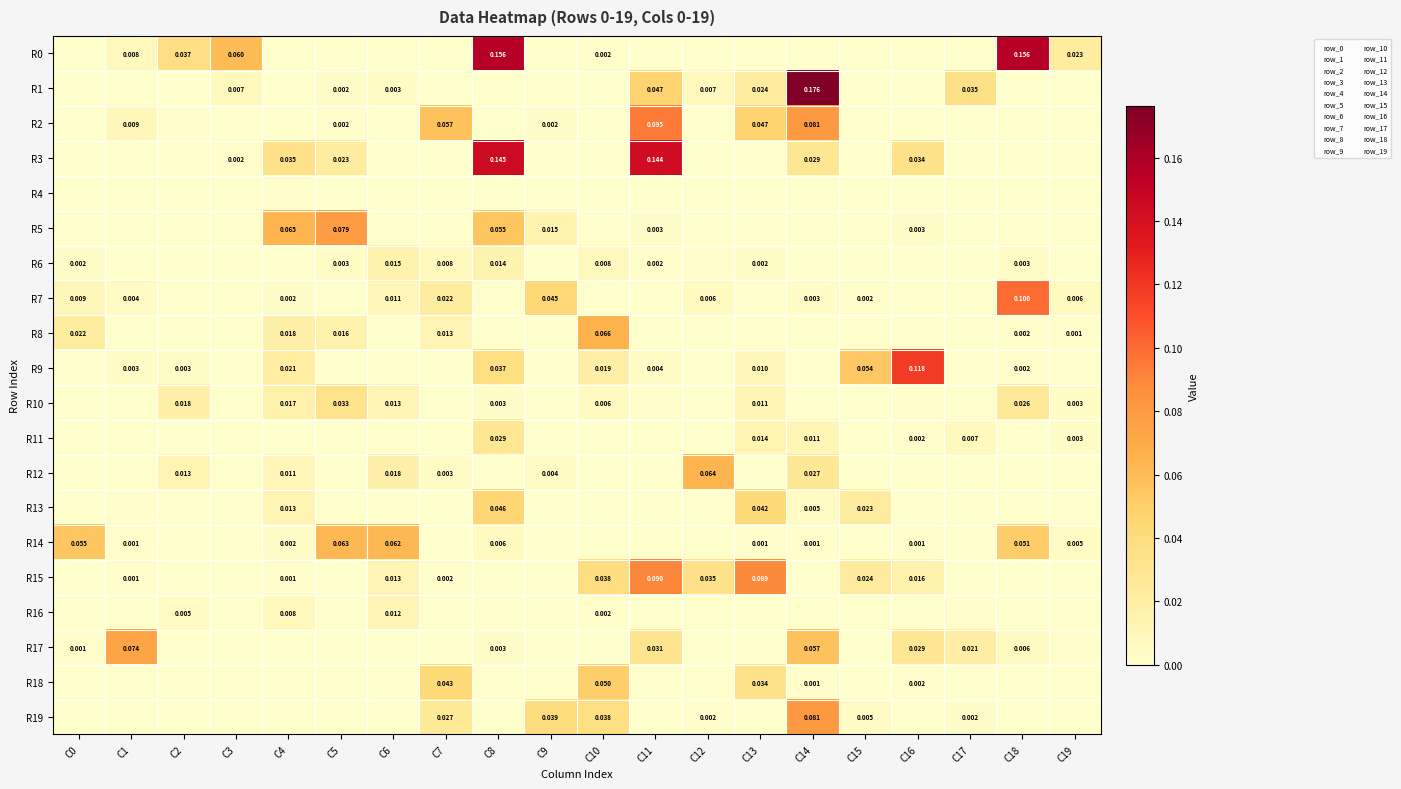

Count the number of data series in this chart.

20